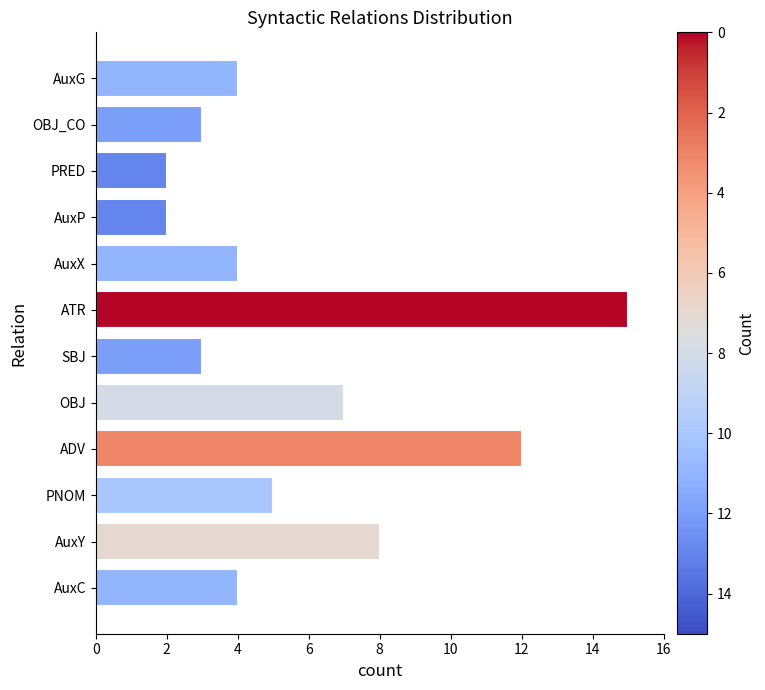

The chart shows a value of 4 at AuxG. True or false?

True